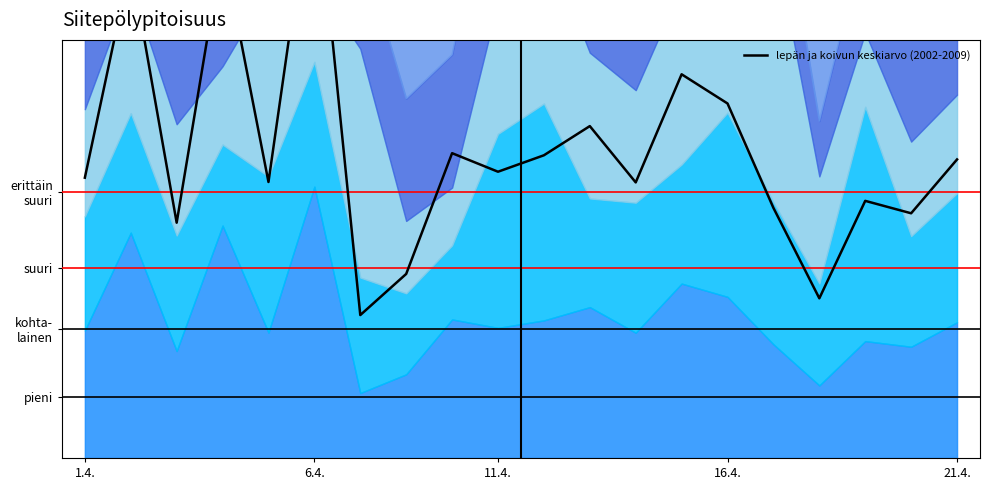

Which category has the lowest value across all series?

6